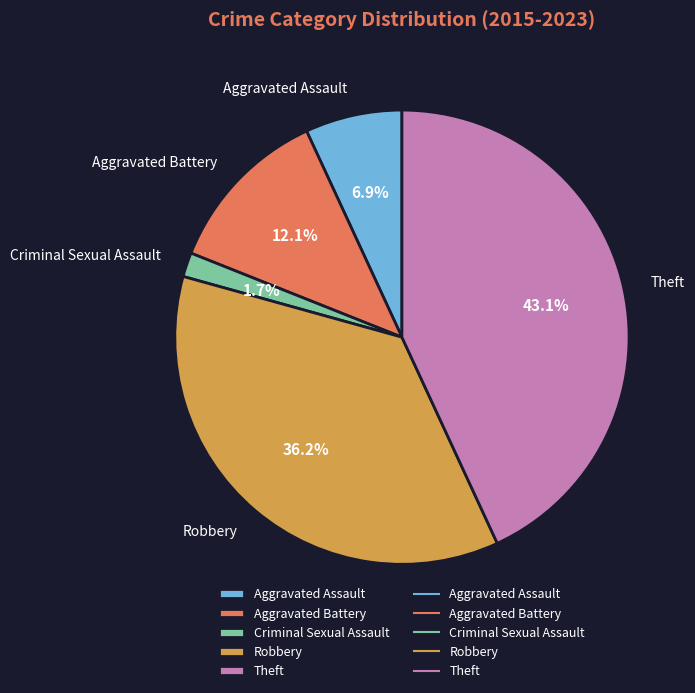

To the nearest percent, what portion does Criminal Sexual Assault represent?

2%